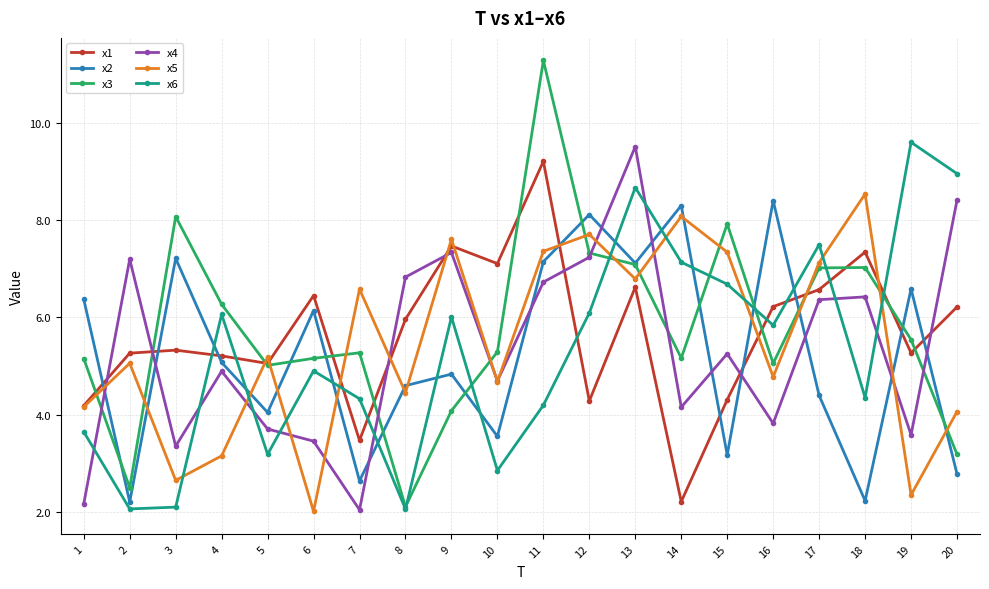

Rank the series by their maximum value, from highest to lowest.

x3, x6, x4, x1, x5, x2